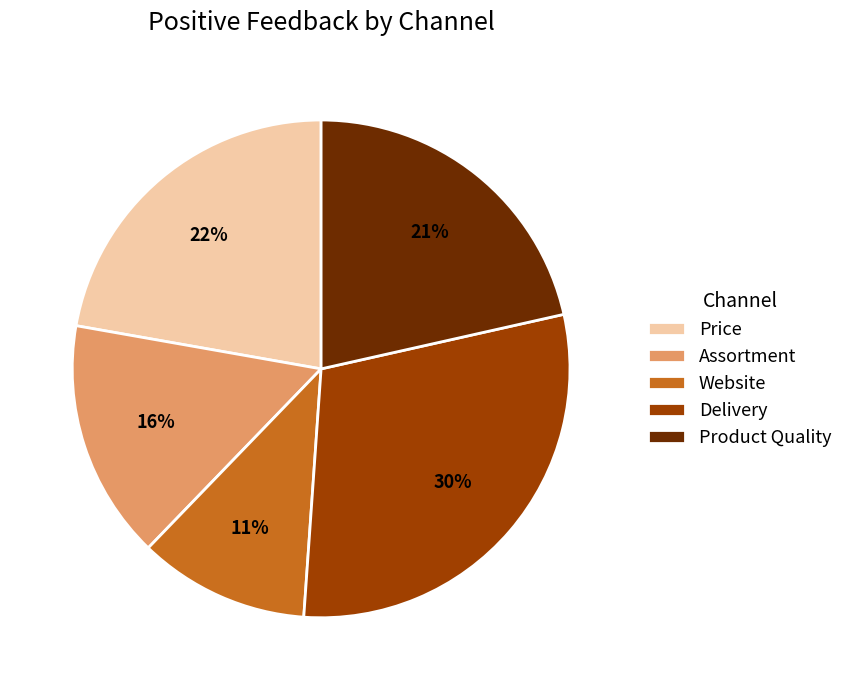

To the nearest percent, what is the difference between the largest and smallest slice percentages?

19%